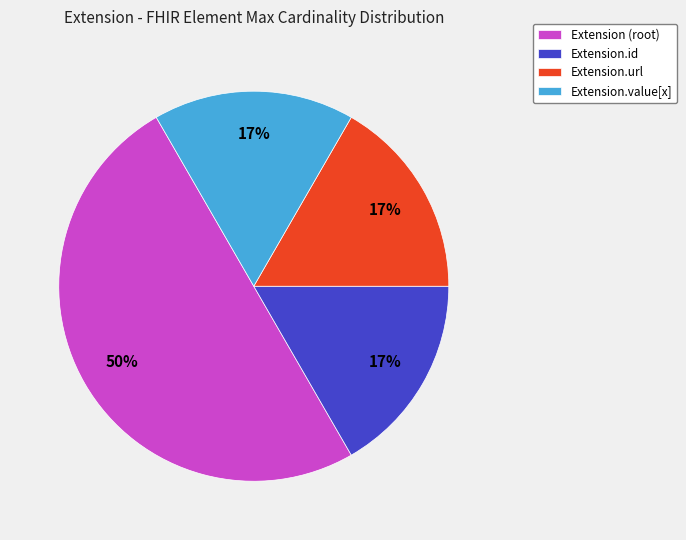

To the nearest percent, what portion does Extension.id represent?

17%